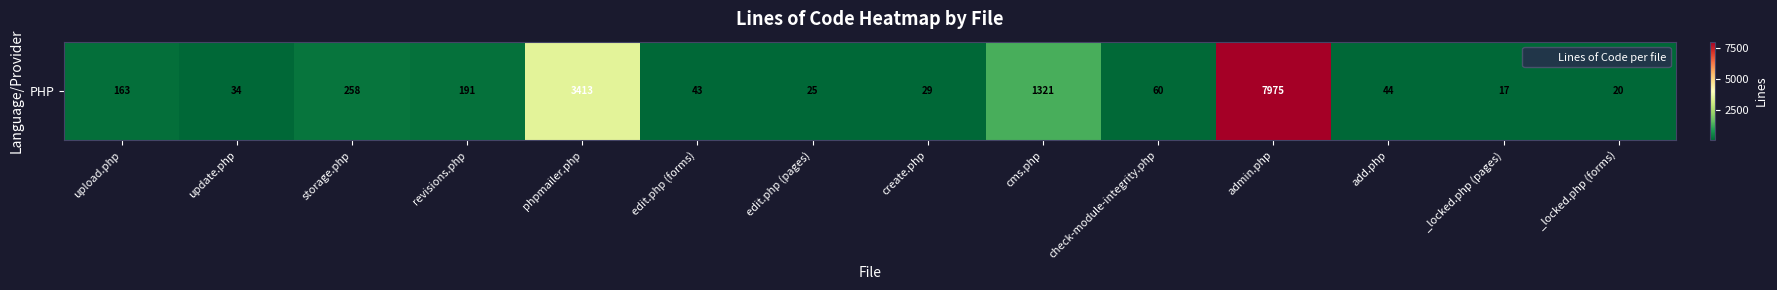

Between phpmailer.php and cms.php, which is larger?

phpmailer.php